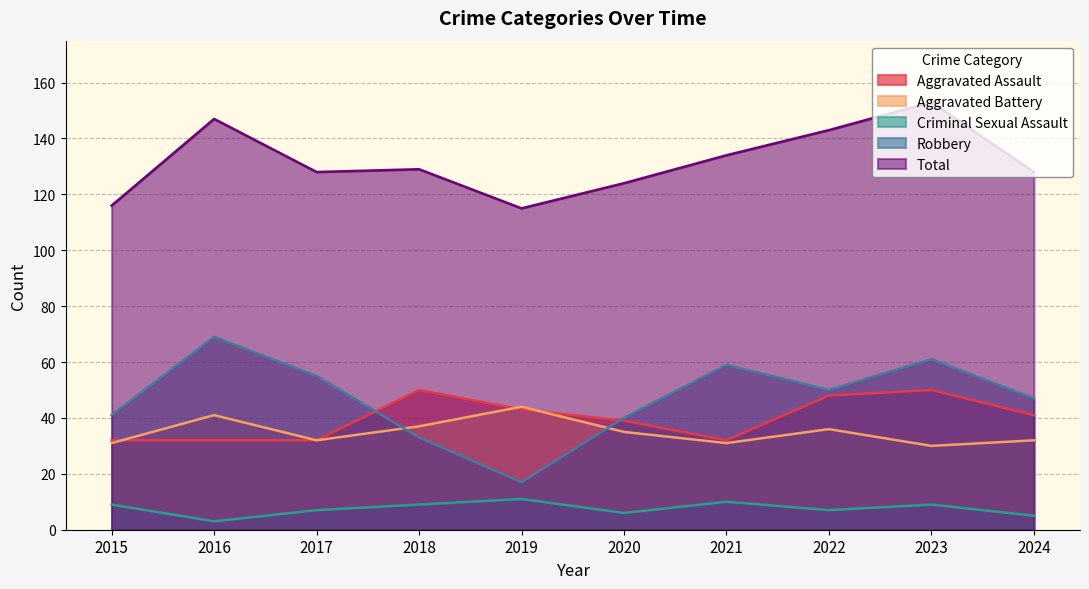

How many values in the Robbery series exceed 50?

4